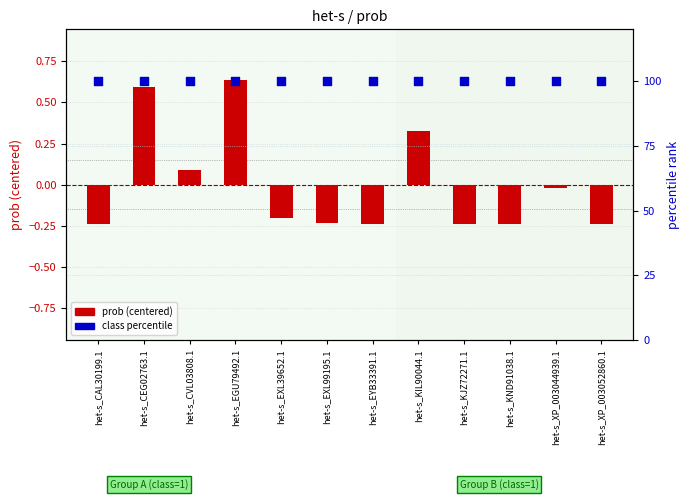

Which series contains the lowest Y value?

prob (centered)